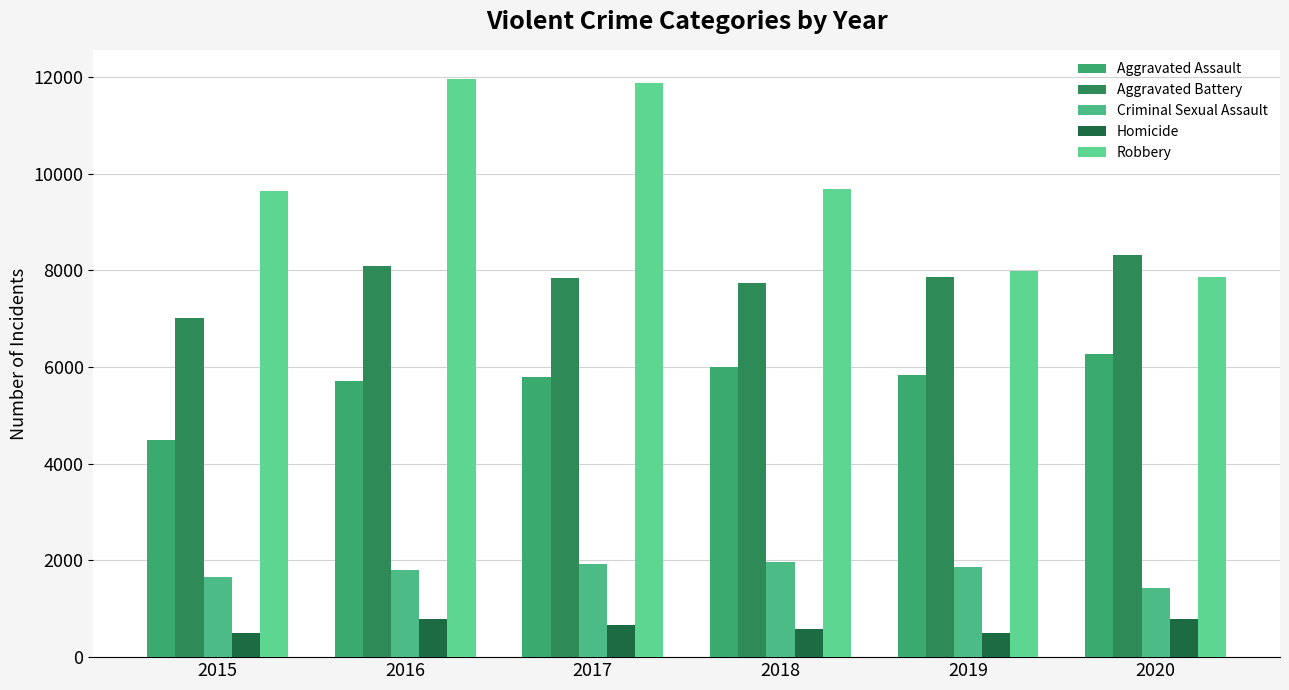

At which category is the sum across all series the highest?

2016